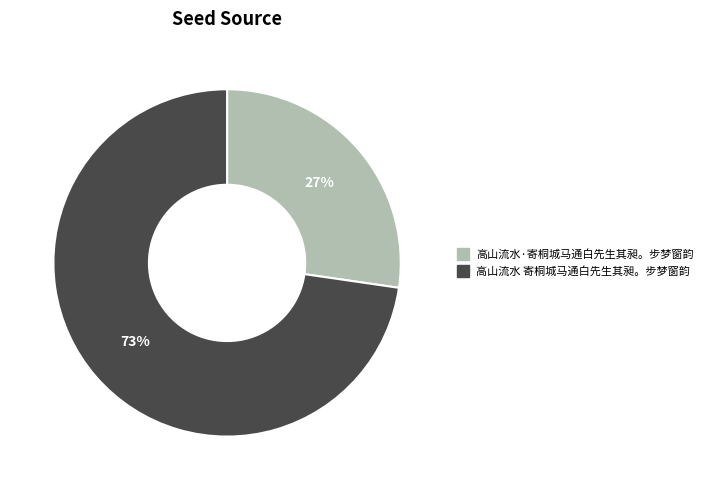

Do 高山流水 寄桐城马通白先生其昶。步梦窗韵 and 高山流水·寄桐城马通白先生其昶。步梦窗韵 together represent more than half of the pie?

Yes